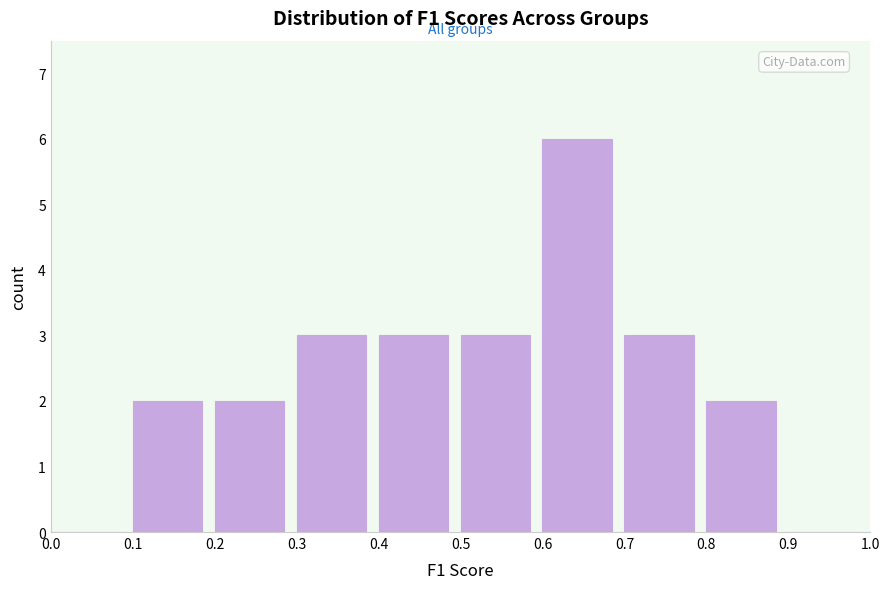

Reading left to right, list every bar in this chart as the range it spans on the x-axis followed by its height. The values are not printed on the chart, so give them approximately, as read against the axis.

0.0 to 0.1: 0
0.1 to 0.2: 2
0.2 to 0.3: 2
0.3 to 0.4: 3
0.4 to 0.5: 3
0.5 to 0.6: 3
0.6 to 0.7: 6
0.7 to 0.8: 3
0.8 to 0.9: 2
0.9 to 1.0: 0